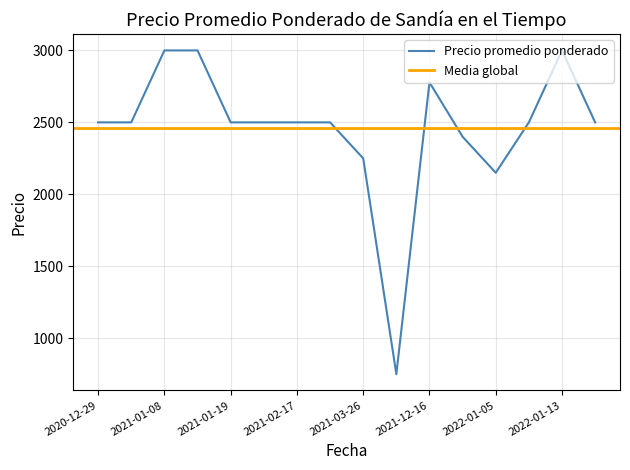

Between 2021-03-26 and 2021-01-19, which is larger?

2021-01-19